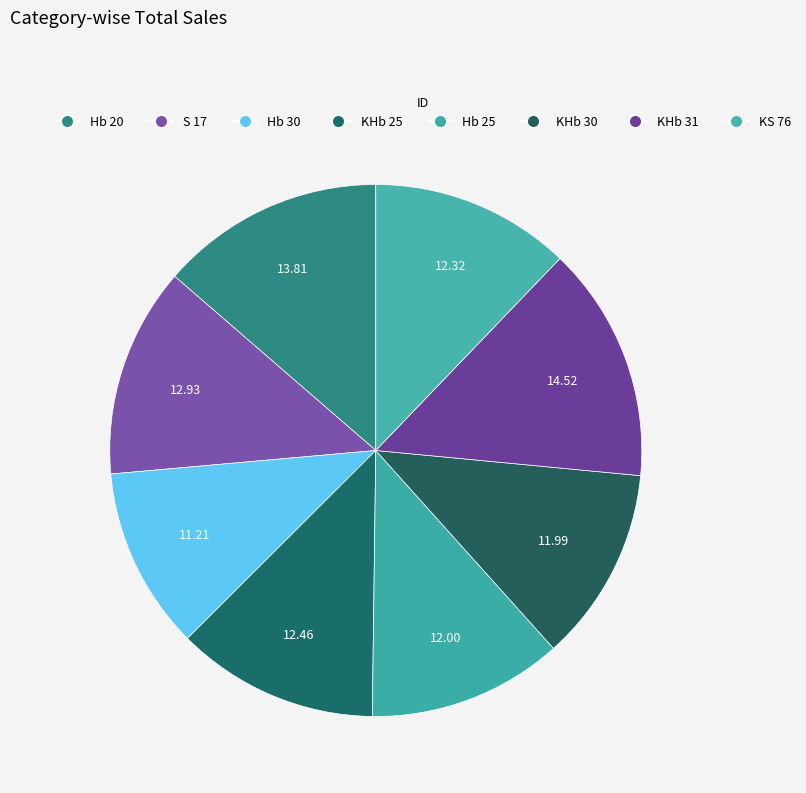

How much of the chart is everything except Hb 20?

86.4%